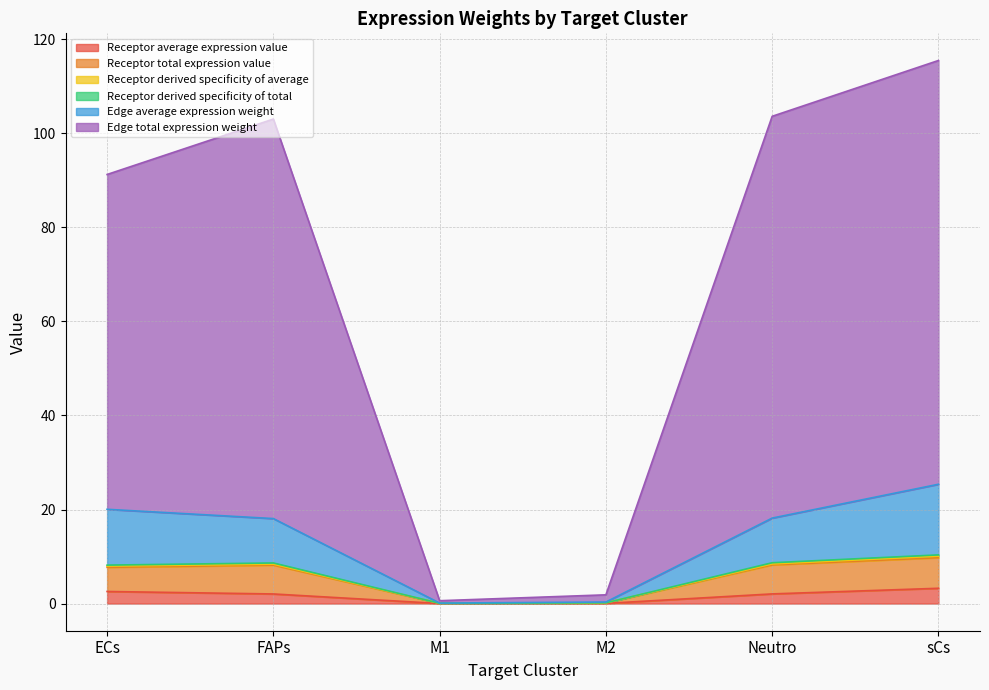

What is the total value across all series at M2?

1.9